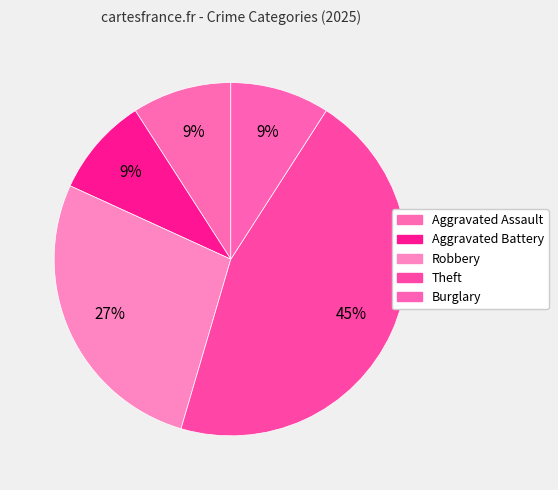

The Burglary slice represents 9% of the pie. True or false?

True